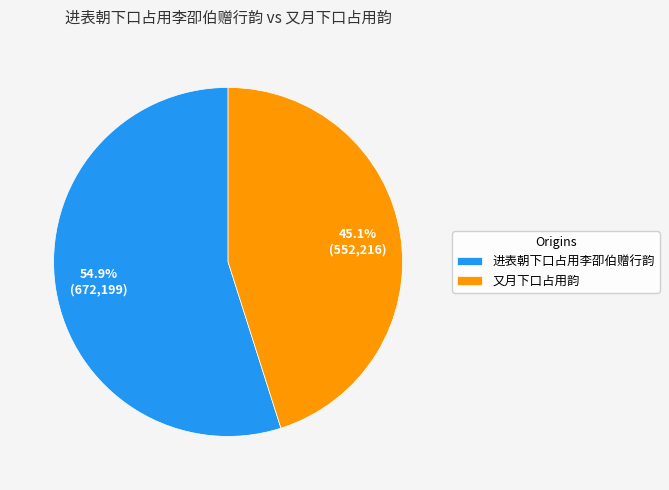

How many segments does this pie chart have?

2